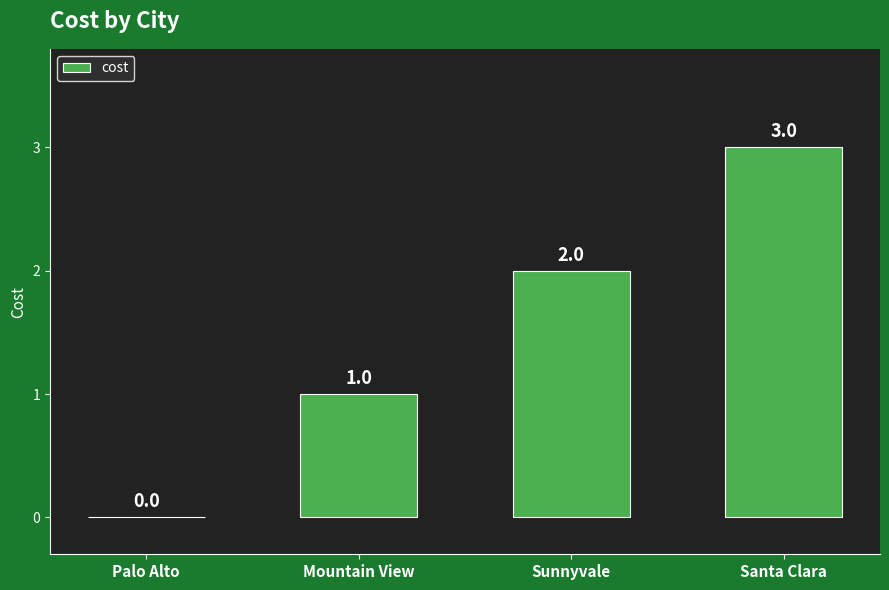

How many positive values are there?

3